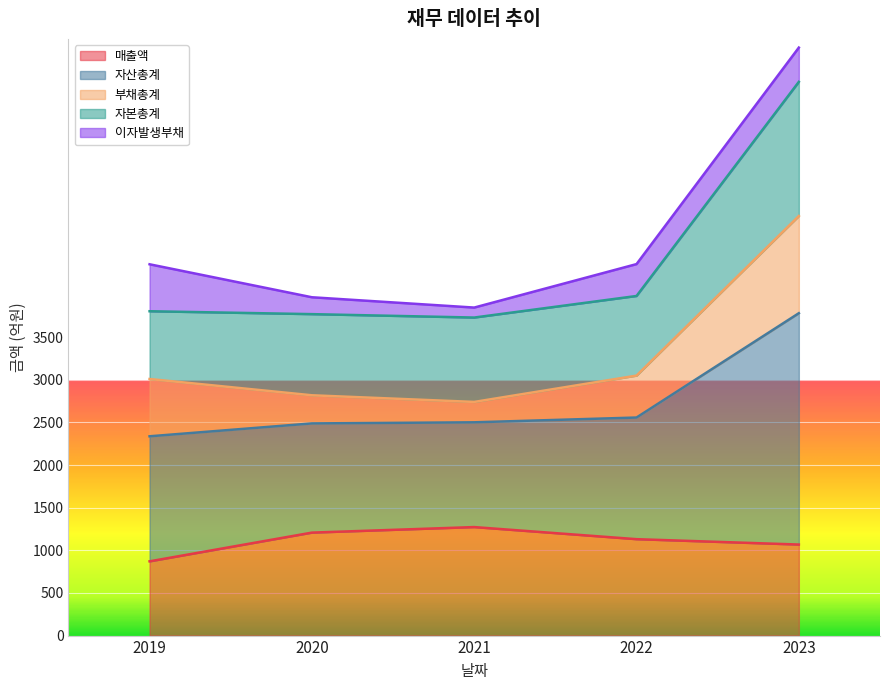

The value of 매출액 at 2019 is 871. True or false?

True